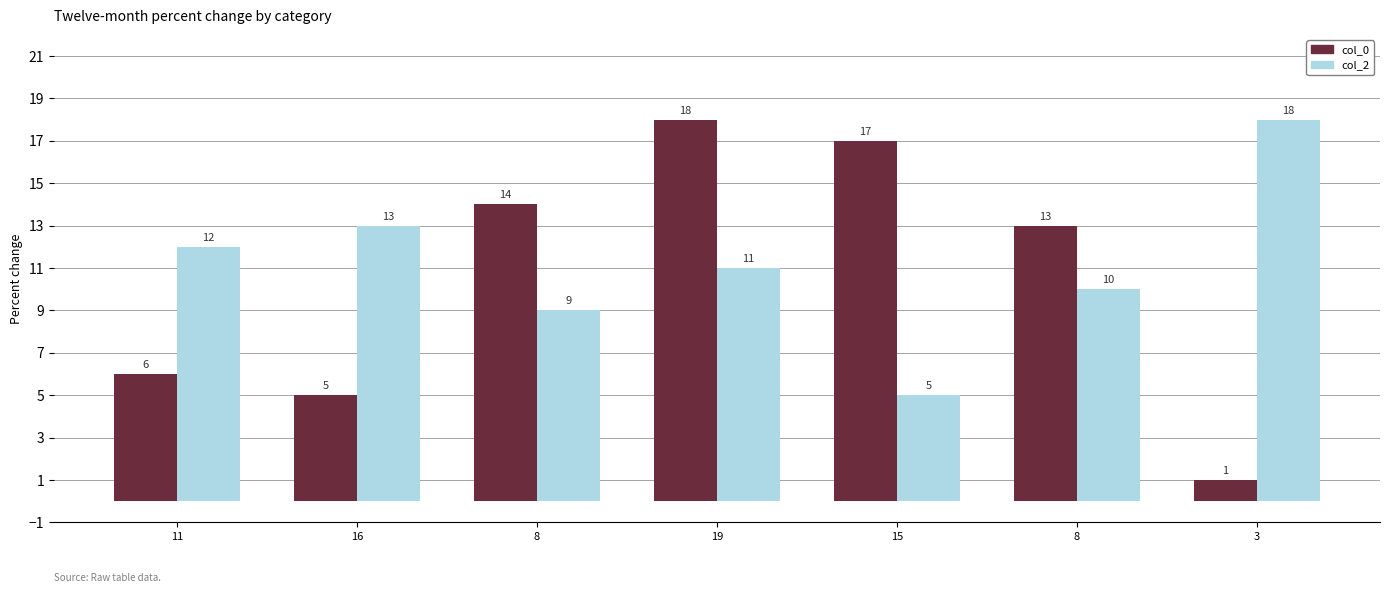

What is the total value across all series at 19?

29